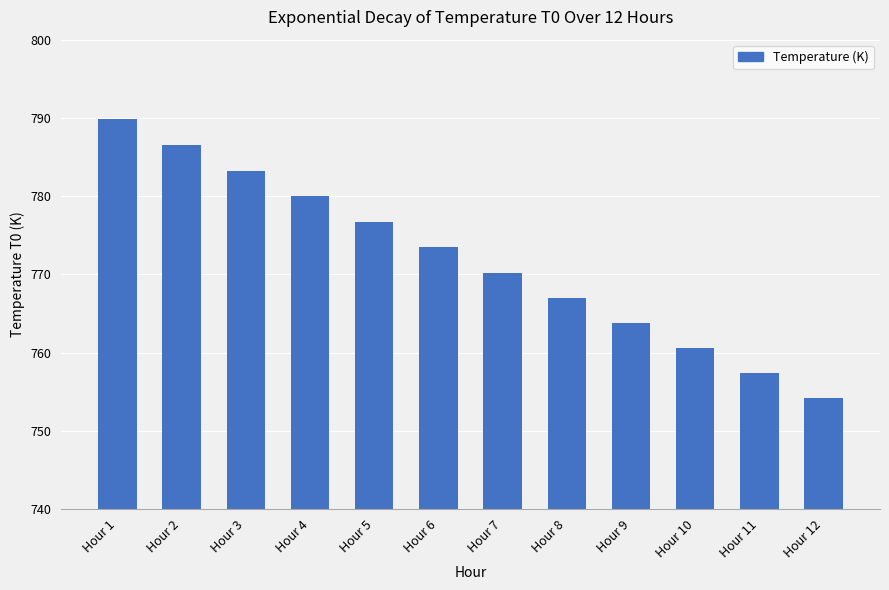

Rank the categories by value from lowest to highest.

Hour 12, Hour 11, Hour 10, Hour 9, Hour 8, Hour 7, Hour 6, Hour 5, Hour 4, Hour 3, Hour 2, Hour 1